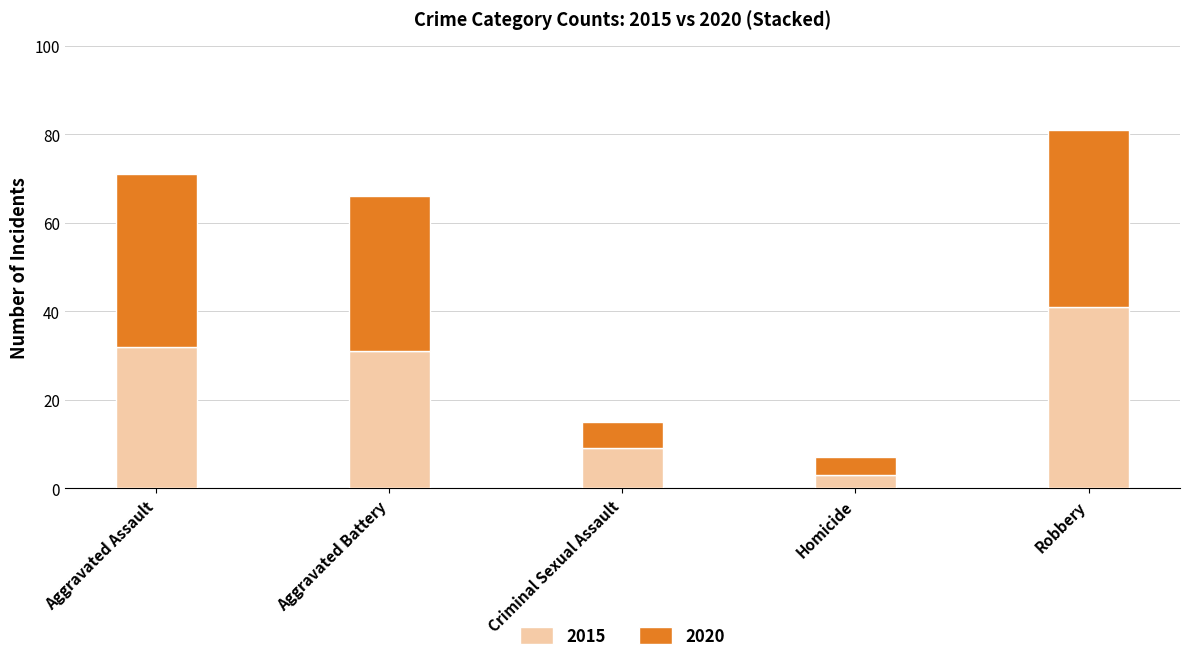

What is the difference between the maximum and minimum values in the 2015 series?

38